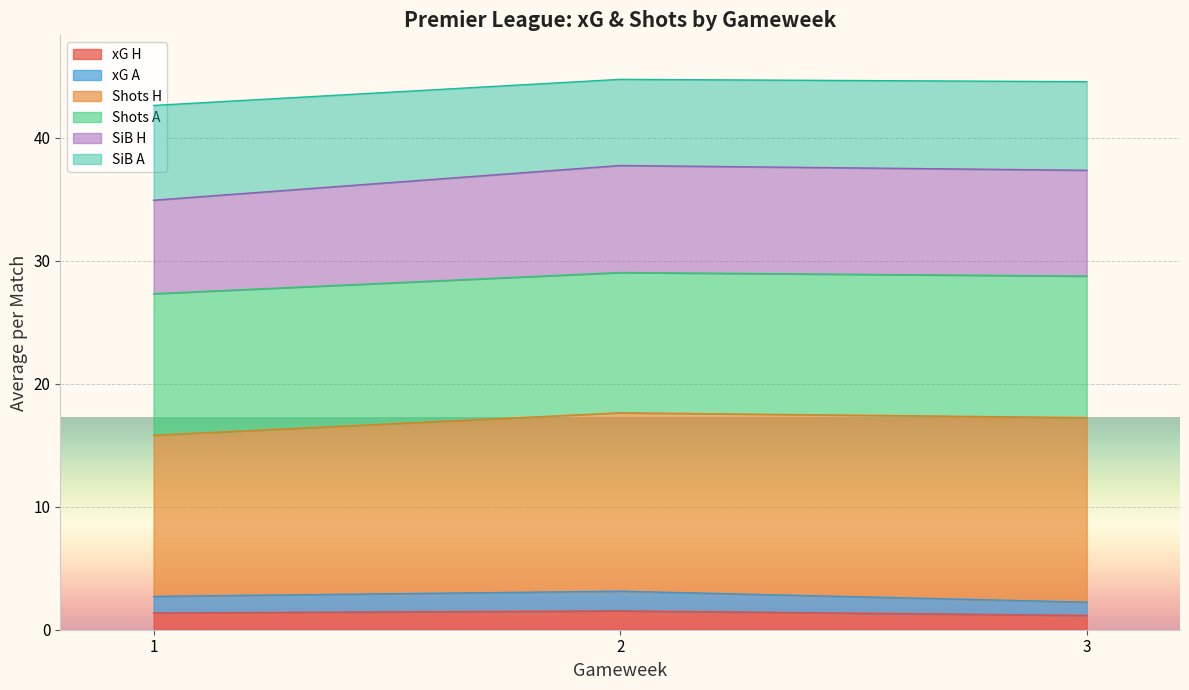

What is the total value across all series at 2?

44.7